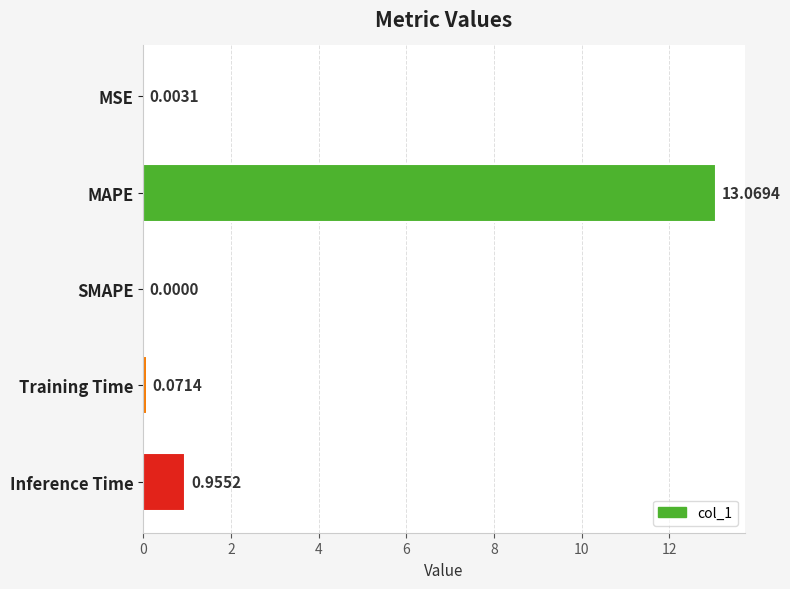

Between Training Time and Inference Time, which is larger?

Inference Time